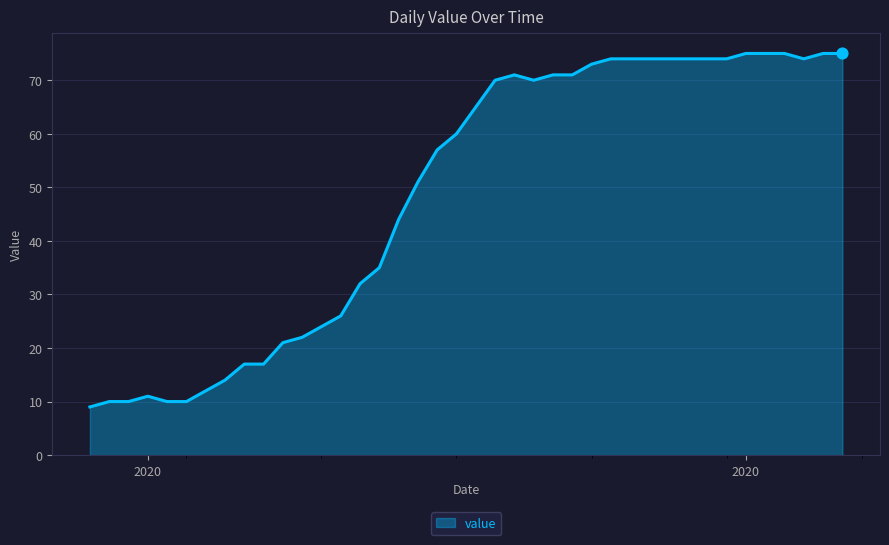

What is the greatest value displayed?

75